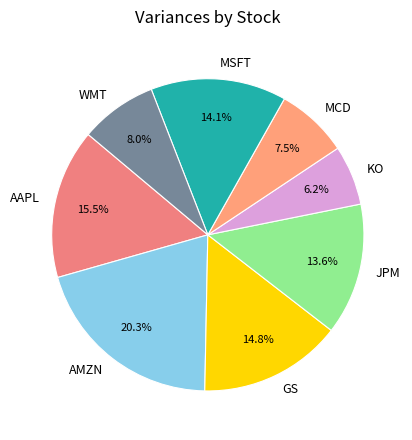

How many slices are in this pie chart?

8